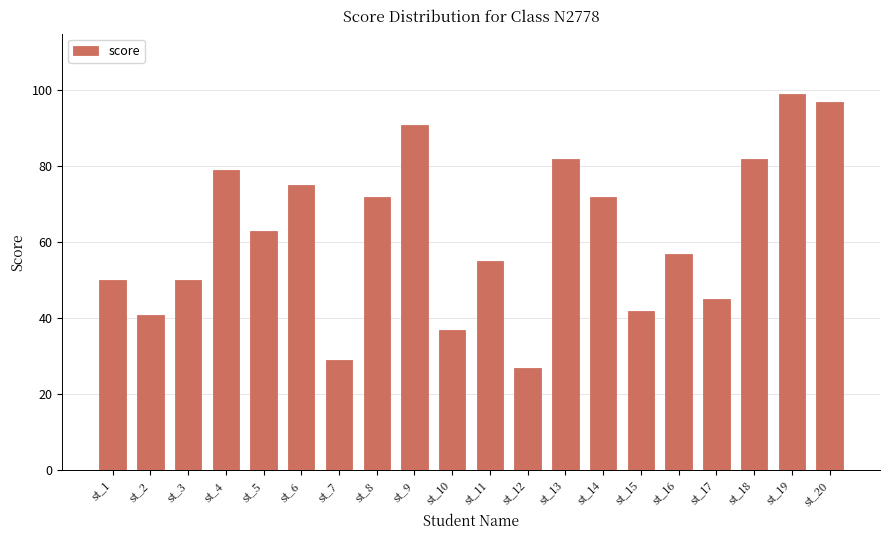

Between st_4 and st_15, which is larger?

st_4